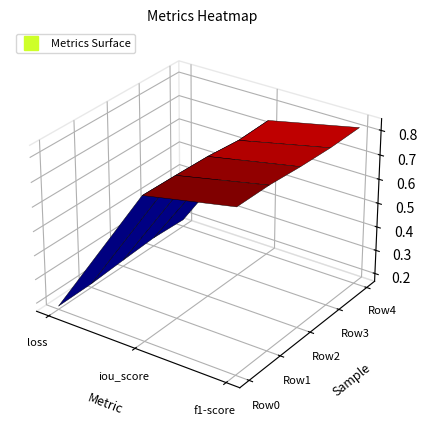

Rank the series by their maximum value, from lowest to highest.

Row3, Row4, Row2, Row1, Row0